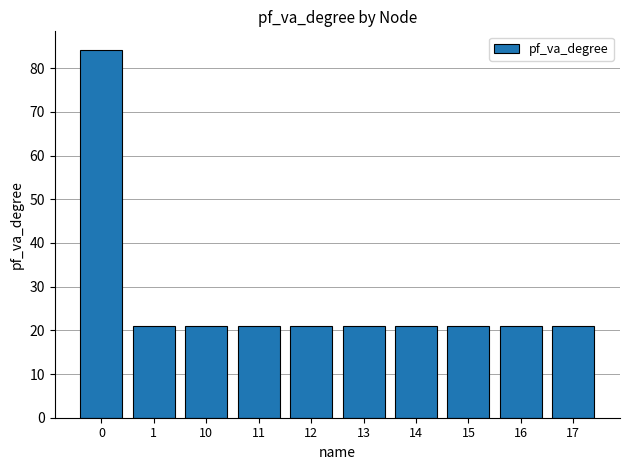

Is it true that the value at 12 is 28.8?

False